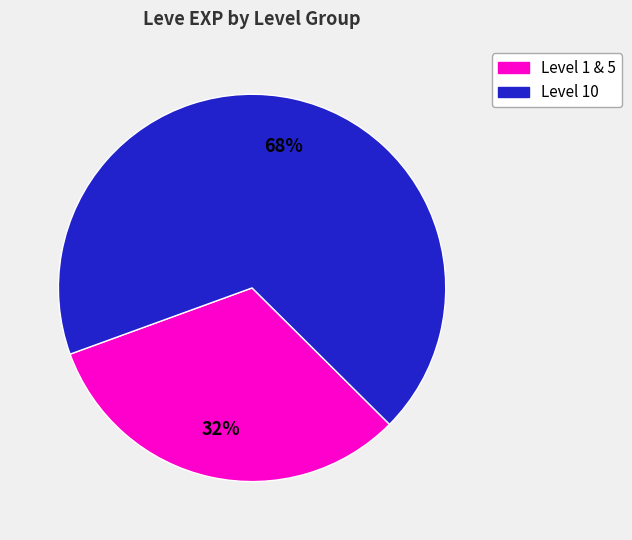

Is the sum of Level 1 & 5 and Level 10 greater than half?

Yes